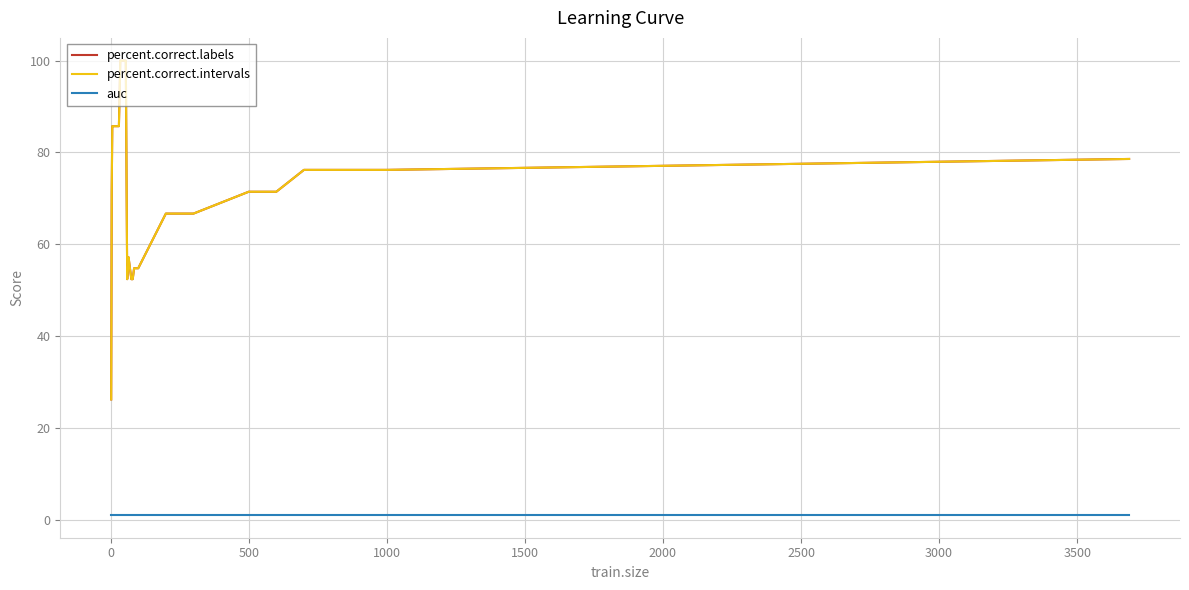

Is this an area chart (filled region under the line)?

No